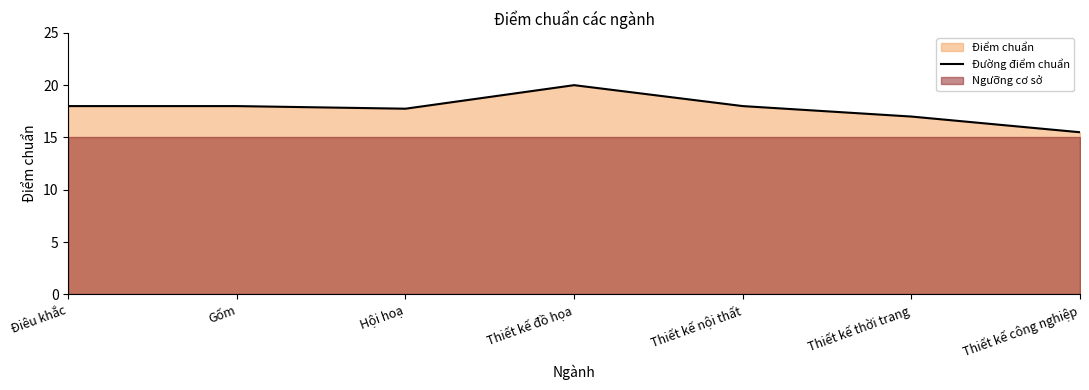

What is the lowest value of the Đường điểm chuẩn series?

15.5